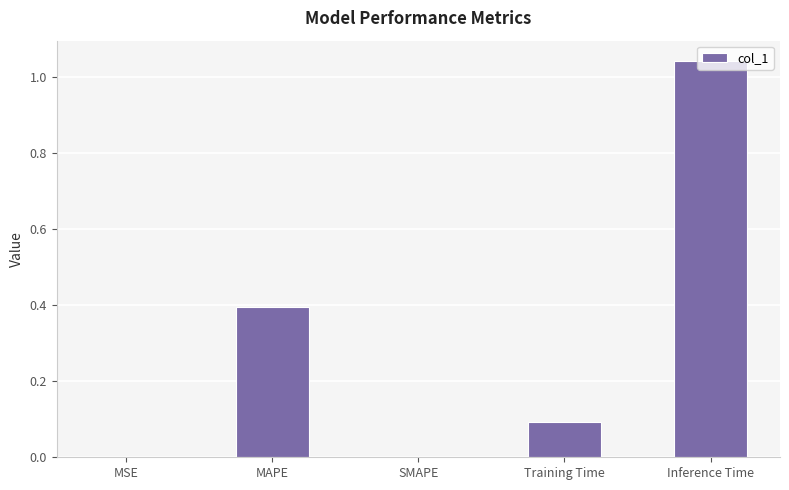

Which has a higher value, MAPE or Training Time?

MAPE